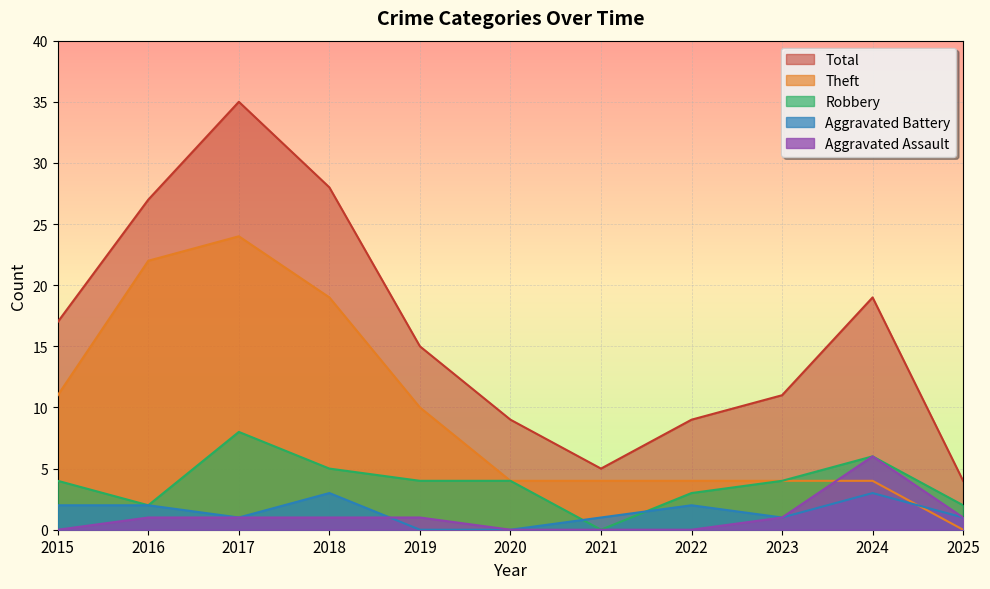

Which series changed the most between 2017 and 2018?

Total